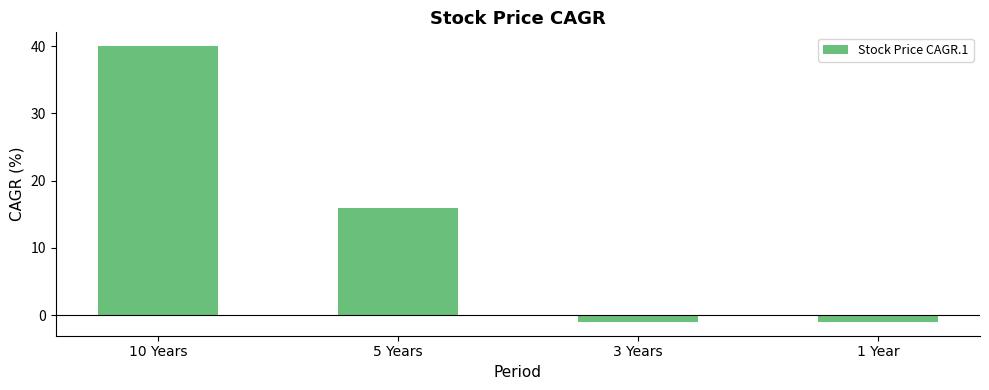

Which category has the highest value across all series?

10 Years